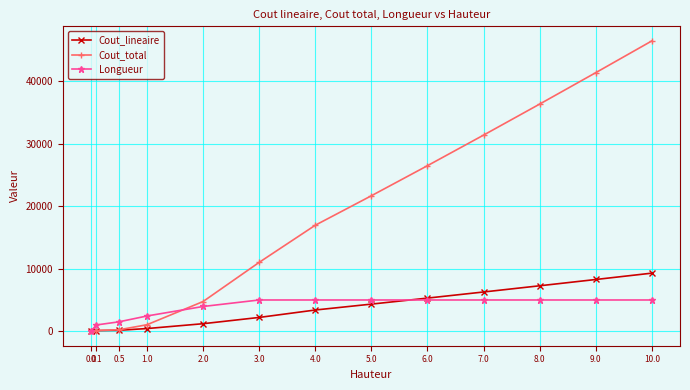

Which series has the largest total across all categories?

Cout_total